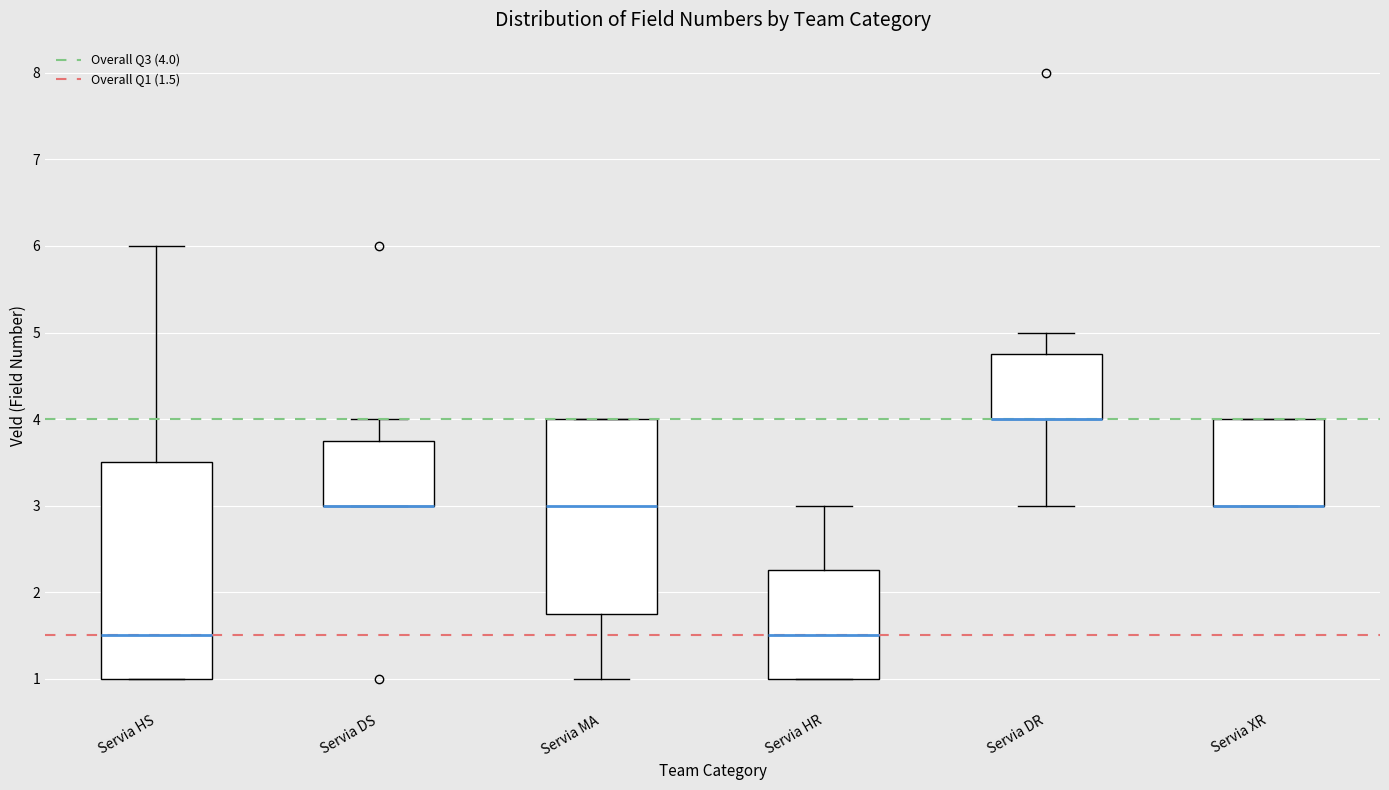

Which box is the tallest, from its lower edge to its upper edge?

Servia HS